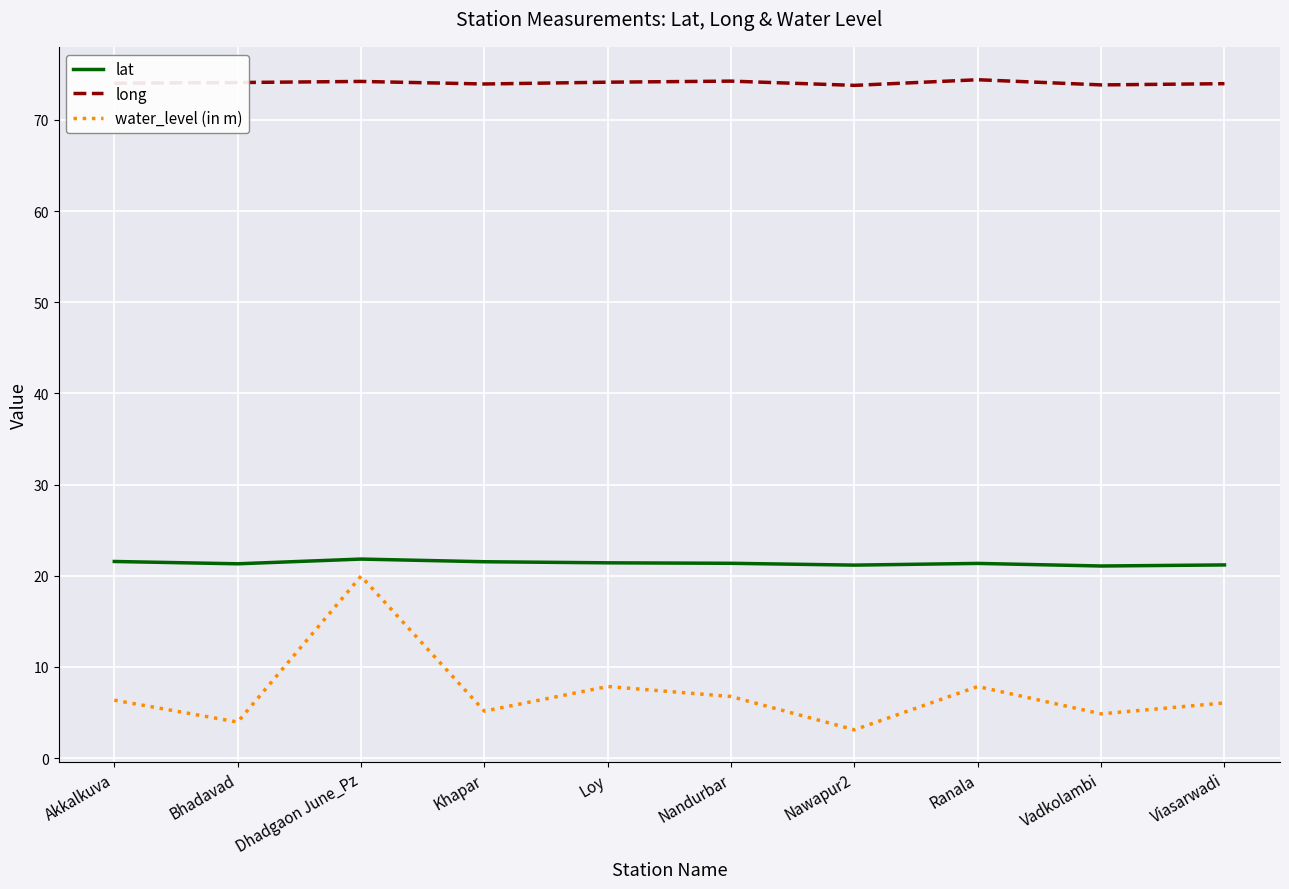

What is the difference between the water_level (in m) values at Khapar and Vadkolambi?

0.3